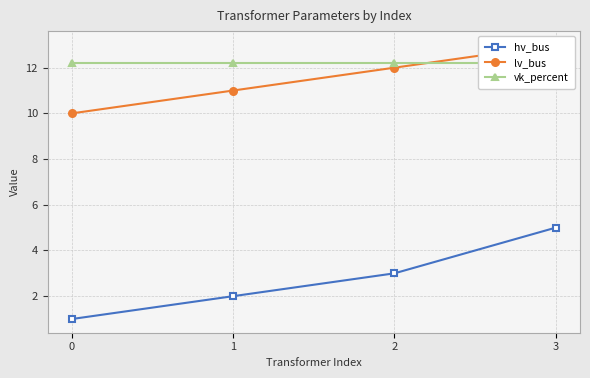

What is the minimum value shown in the chart?

1.0